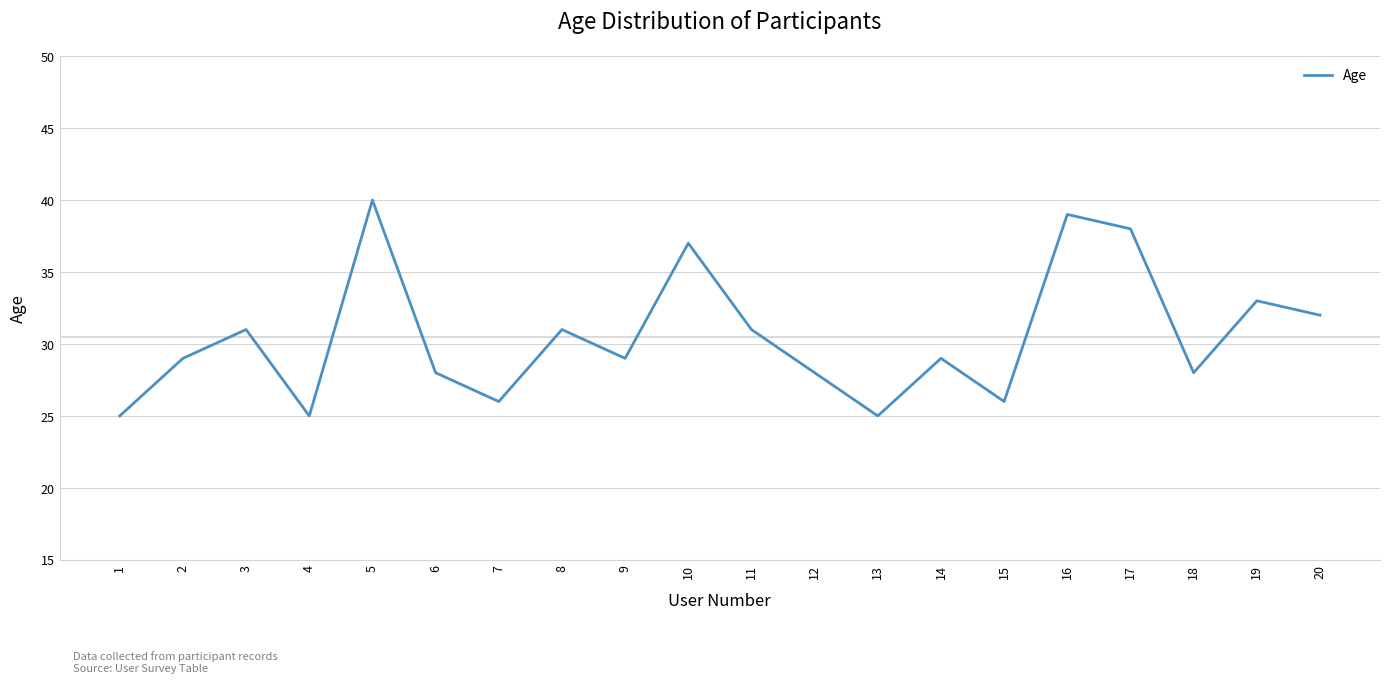

Which has a higher value, 12 or 8?

8